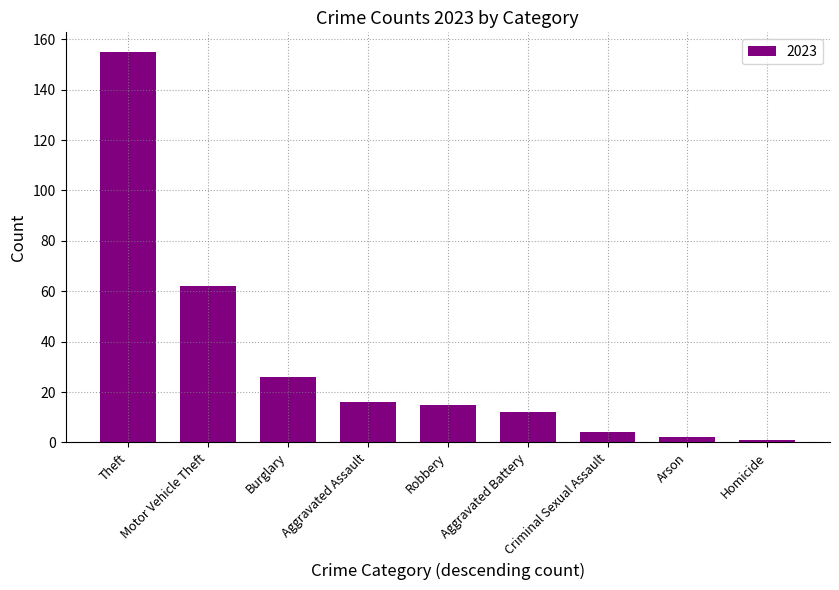

How many data points does each series have?

9